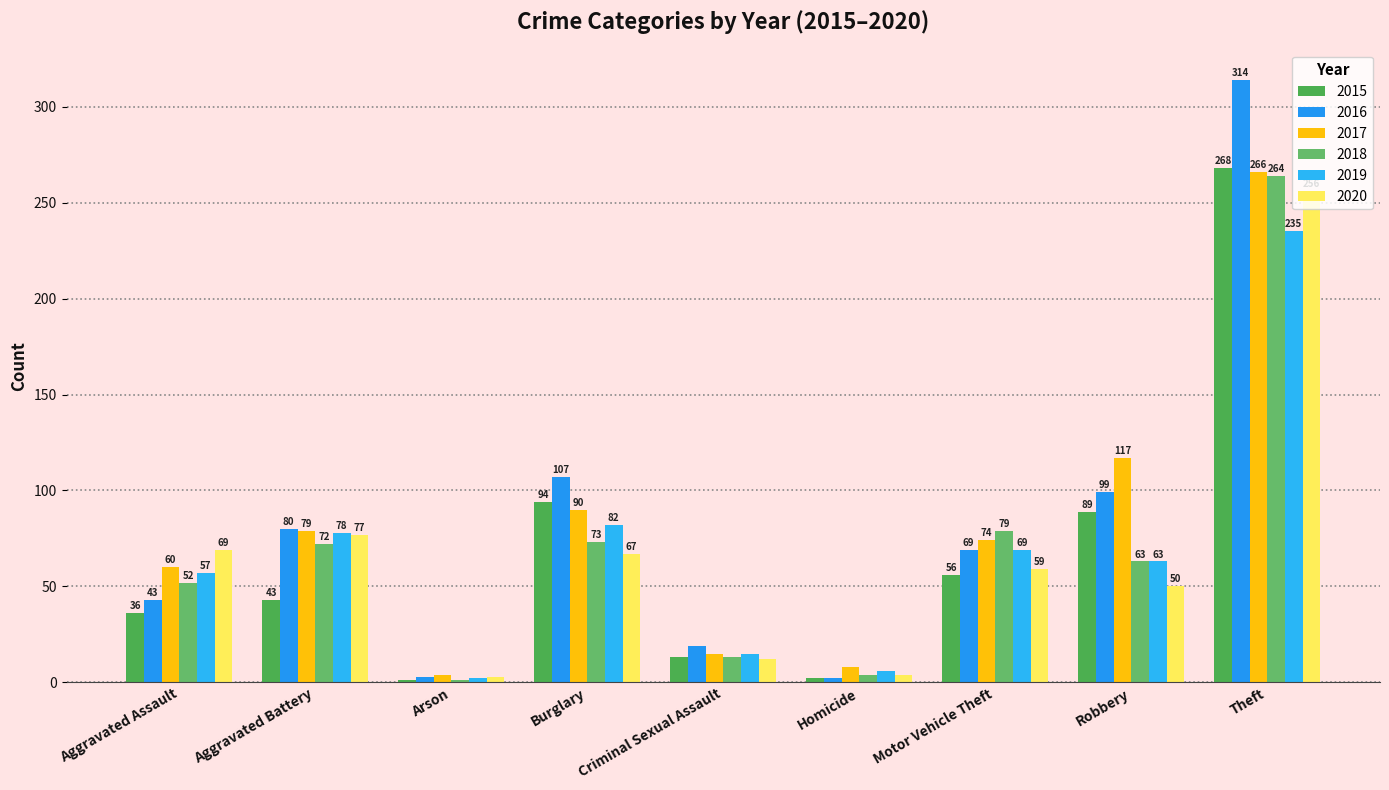

The value of 2018 at Aggravated Assault is 21. True or false?

False